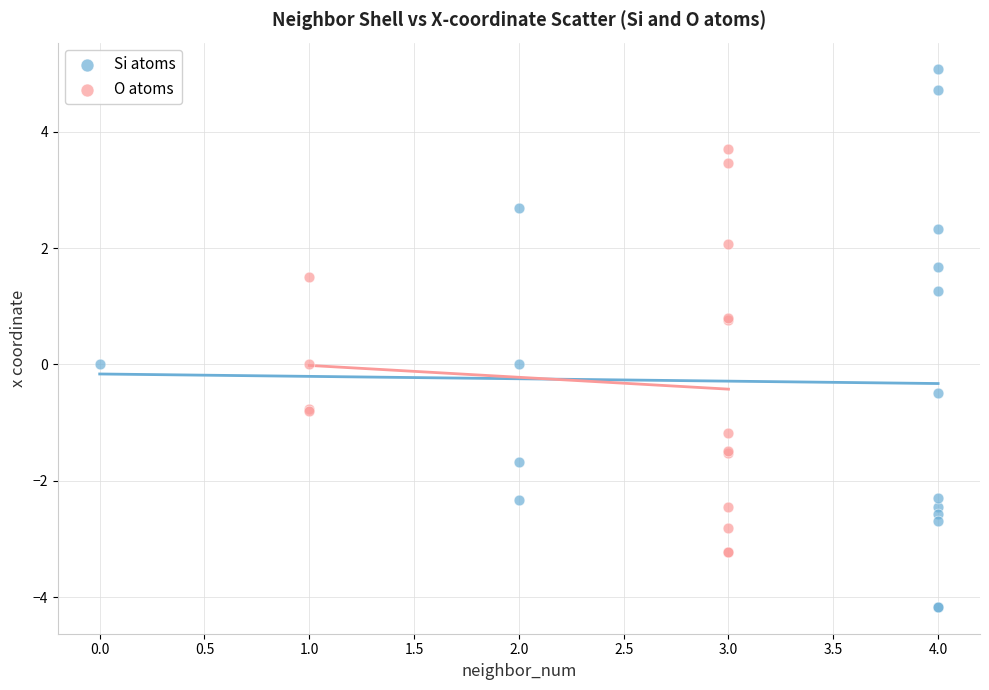

What are all the series names shown in the legend?

Si atoms, O atoms